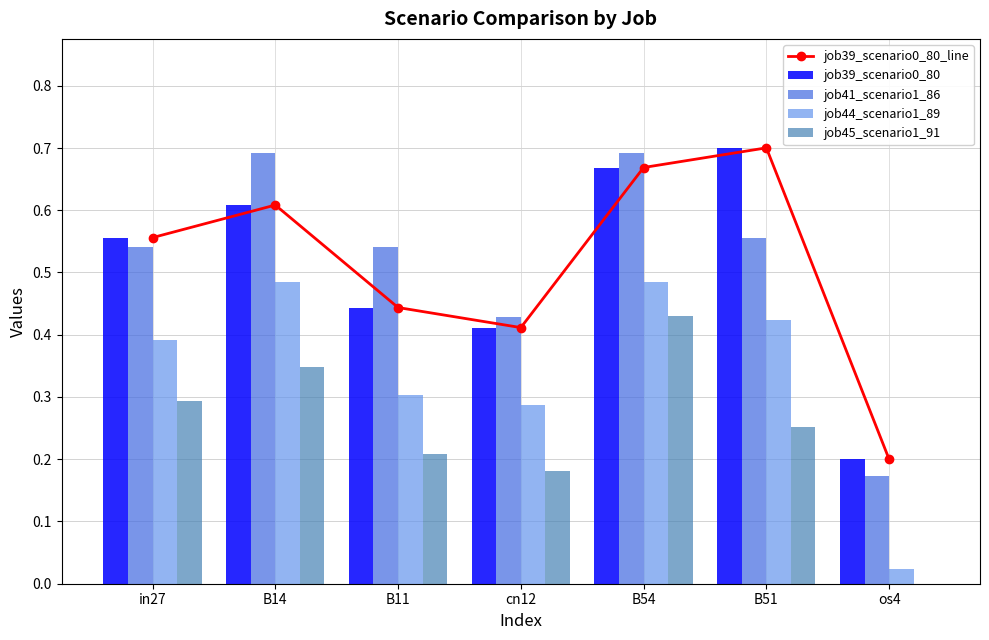

At which label is job44_scenario1_89 closest to 0?

os4